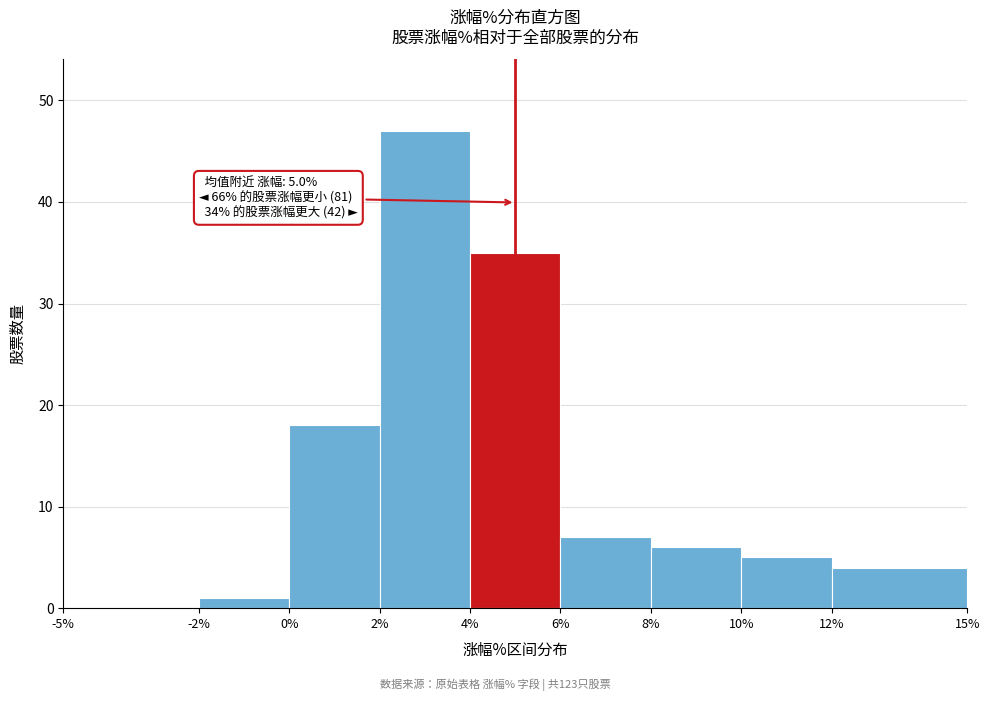

Over which range of the x-axis is the bar tallest?

2% to 4%